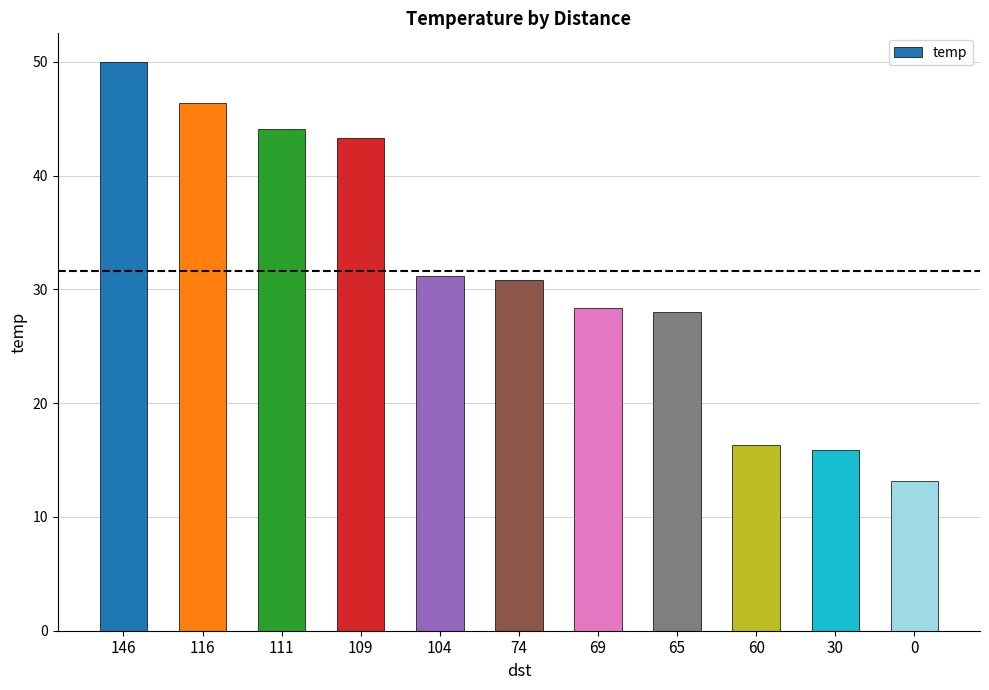

Which label corresponds to the largest value in the chart?

146